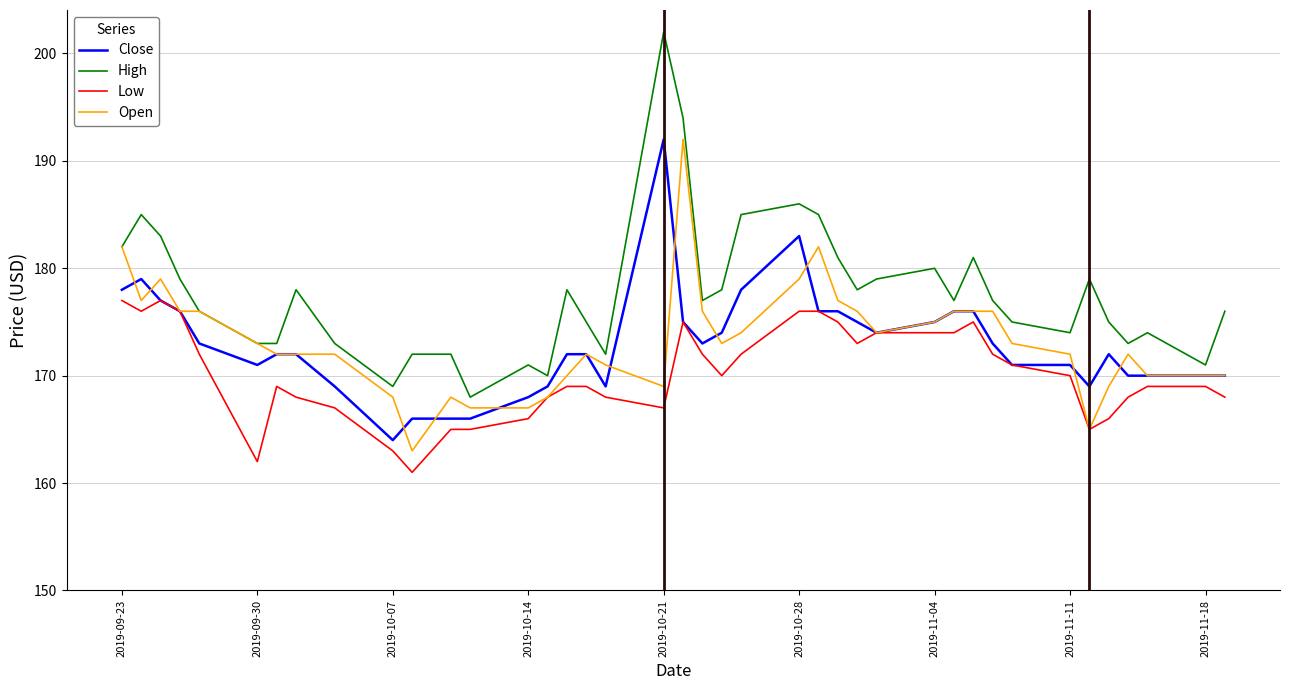

True or false: High and Low cross at least once.

False